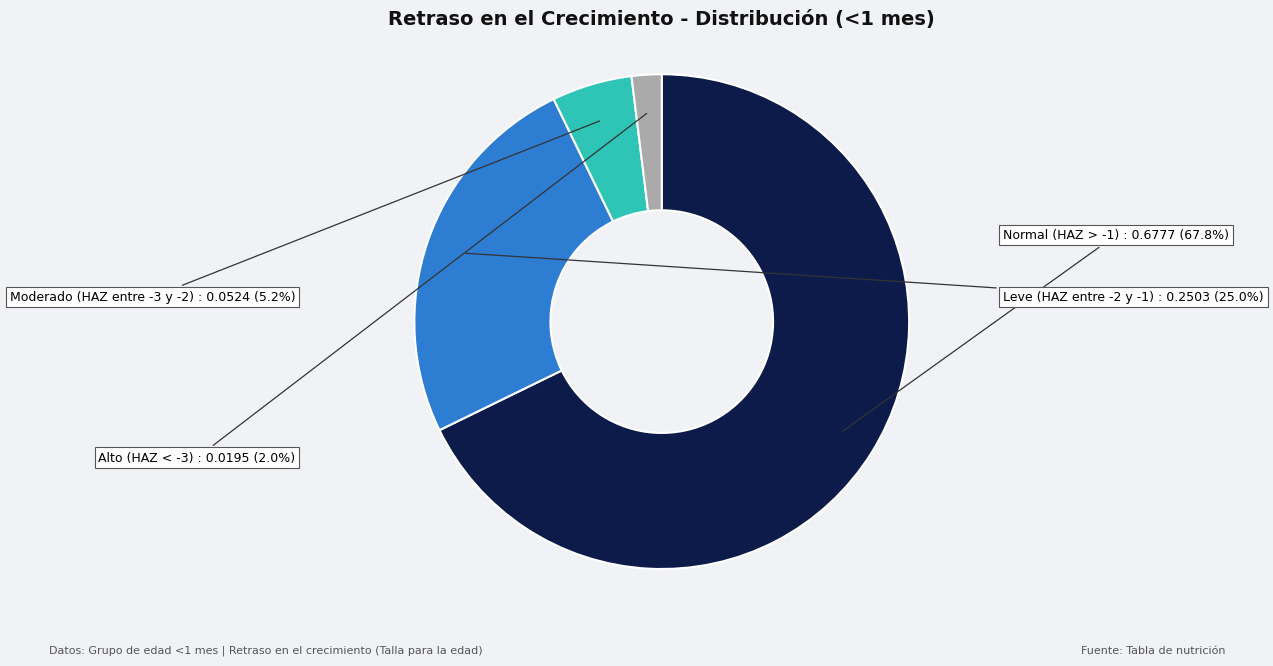

To the nearest percent, what is the average slice percentage?

25%